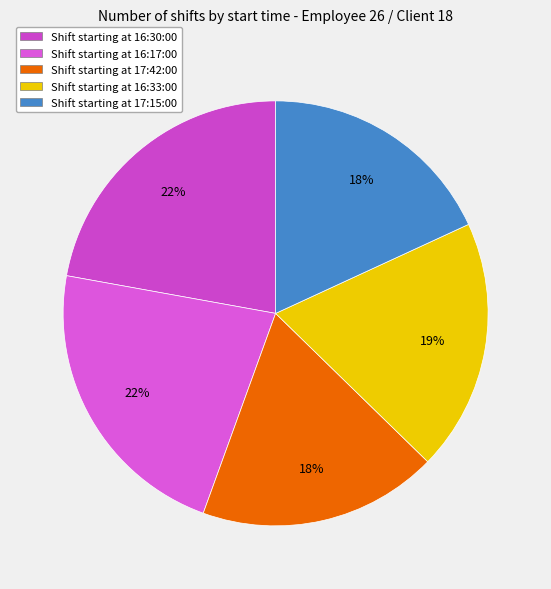

Count the number of slices in the pie.

5